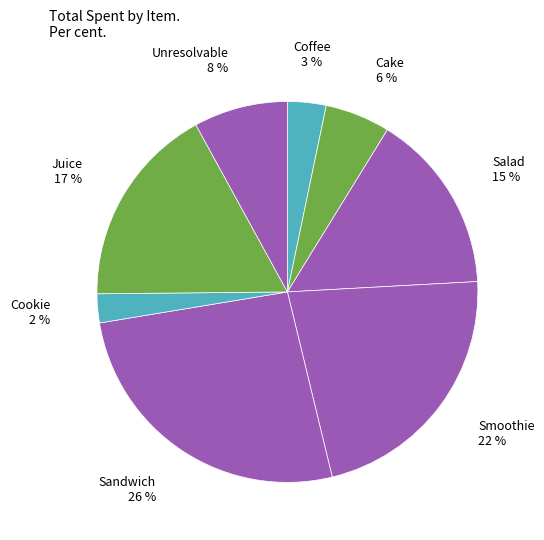

To the nearest percent, what percentage of the pie is Smoothie?

22%